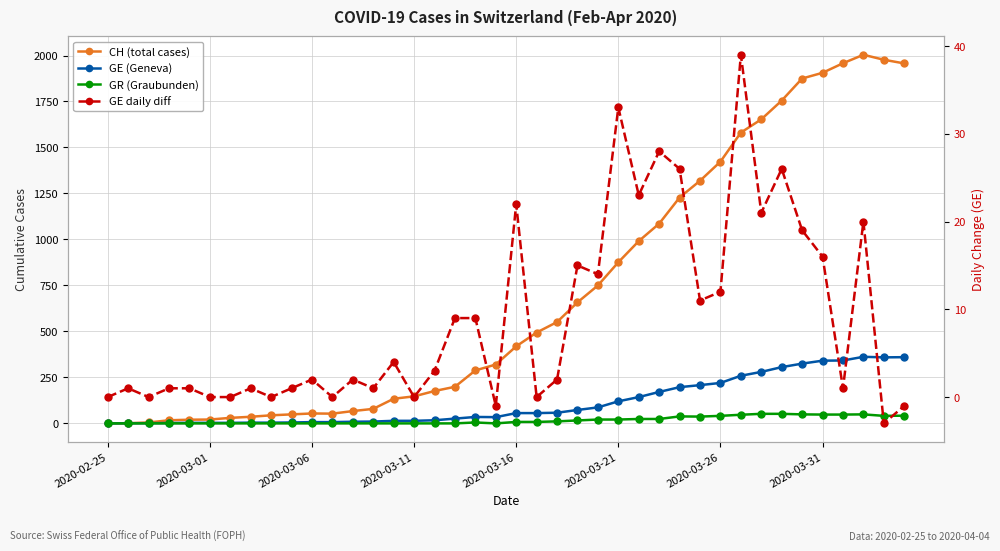

Reading left to right, list all the values displayed in this chart.

CH (total cases): 0	1	5	17	20	21	30	36	44	49	54	53	67	79	134	147	176	199	288	320	419	494	551	658	750	876	991	1086	1228	1319	1423	1581	1653	1755	1875	1906	1958	2004	1977	1957
GE (Geneva): 0	1	1	2	3	3	3	4	4	5	7	7	9	10	14	14	17	26	35	34	56	56	58	73	87	120	143	171	197	208	220	259	280	306	325	341	342	362	359	360
GR (Graubunden): 0	0	0	0	0	0	0	0	0	0	0	0	0	0	0	0	0	0	5	0	8	8	11	16	21	21	24	24	38	37	41	47	52	52	49	48	48	49	41	42
GE daily diff: 0	1	0	1	1	0	0	1	0	1	2	0	2	1	4	0	3	9	9	-1	22	0	2	15	14	33	23	28	26	11	12	39	21	26	19	16	1	20	-3	-1